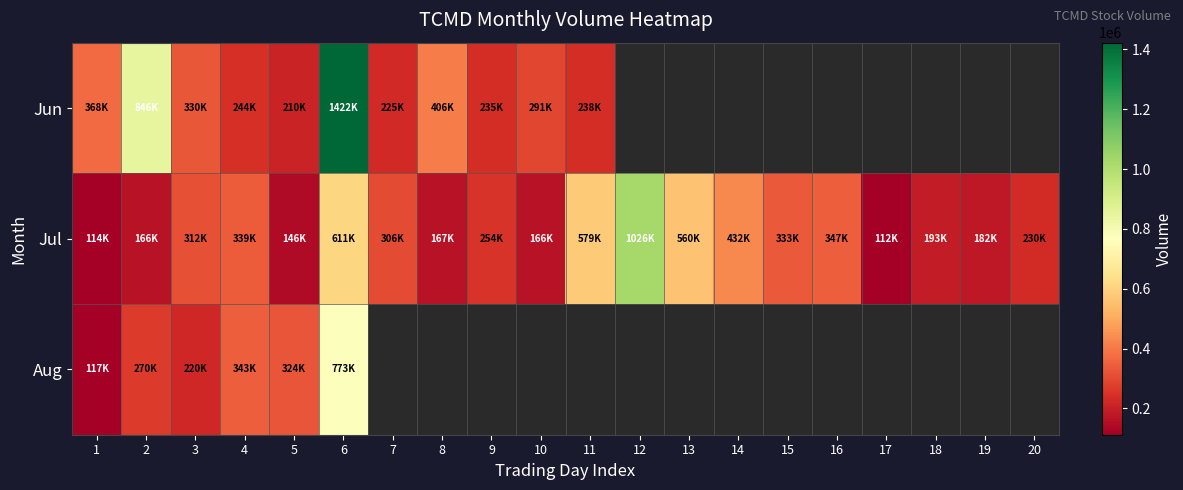

True or false: Jun has a value of 131145.5 at 1.

False